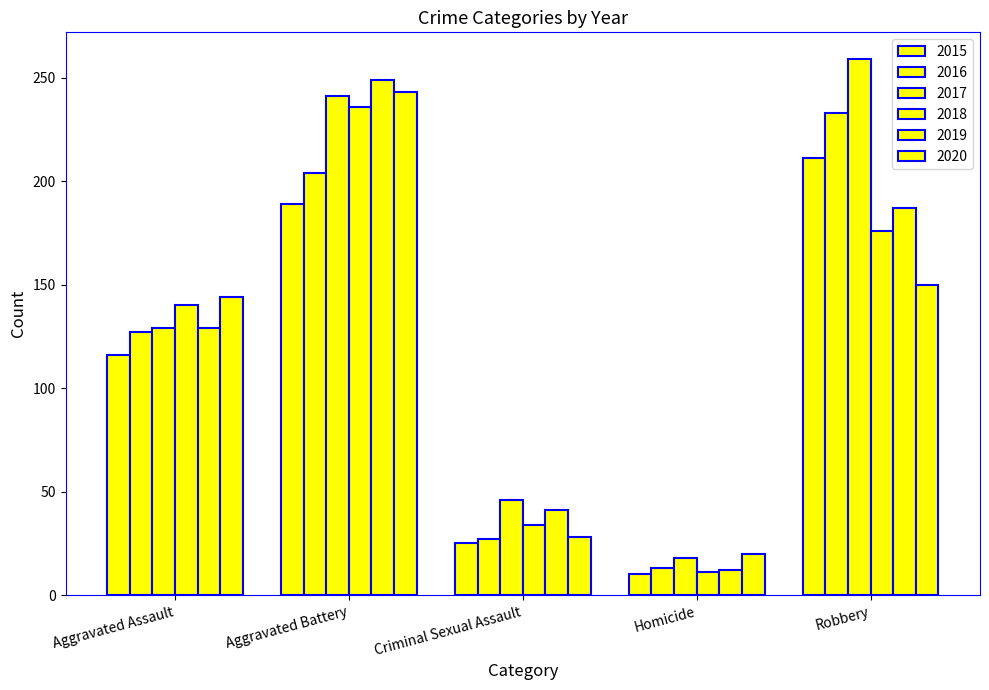

True or false: 2017 has a value of 259 at Robbery.

True